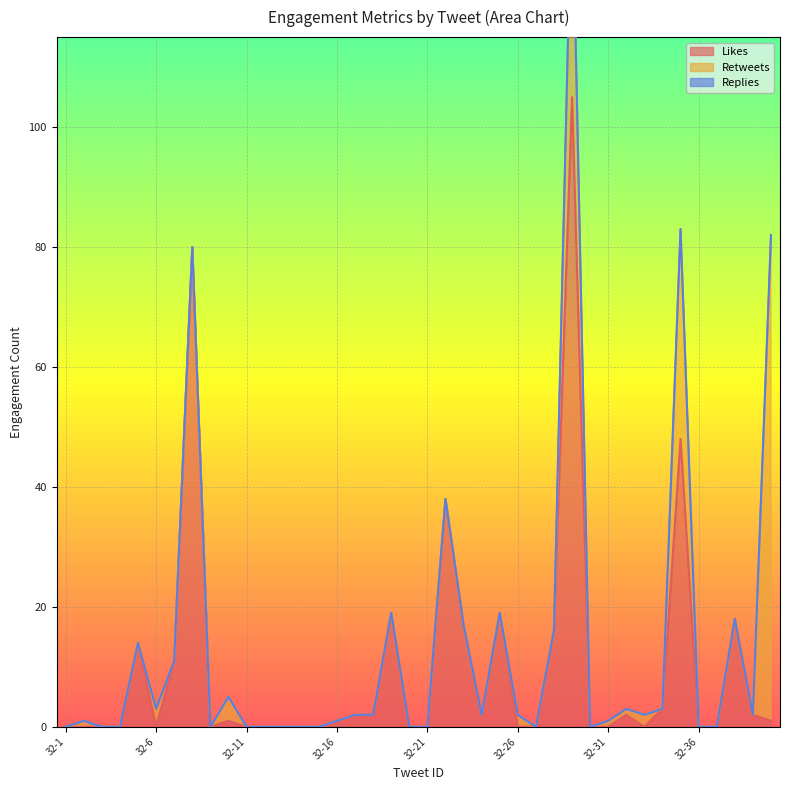

Which has a higher value, 32-13 or 32-38?

32-38